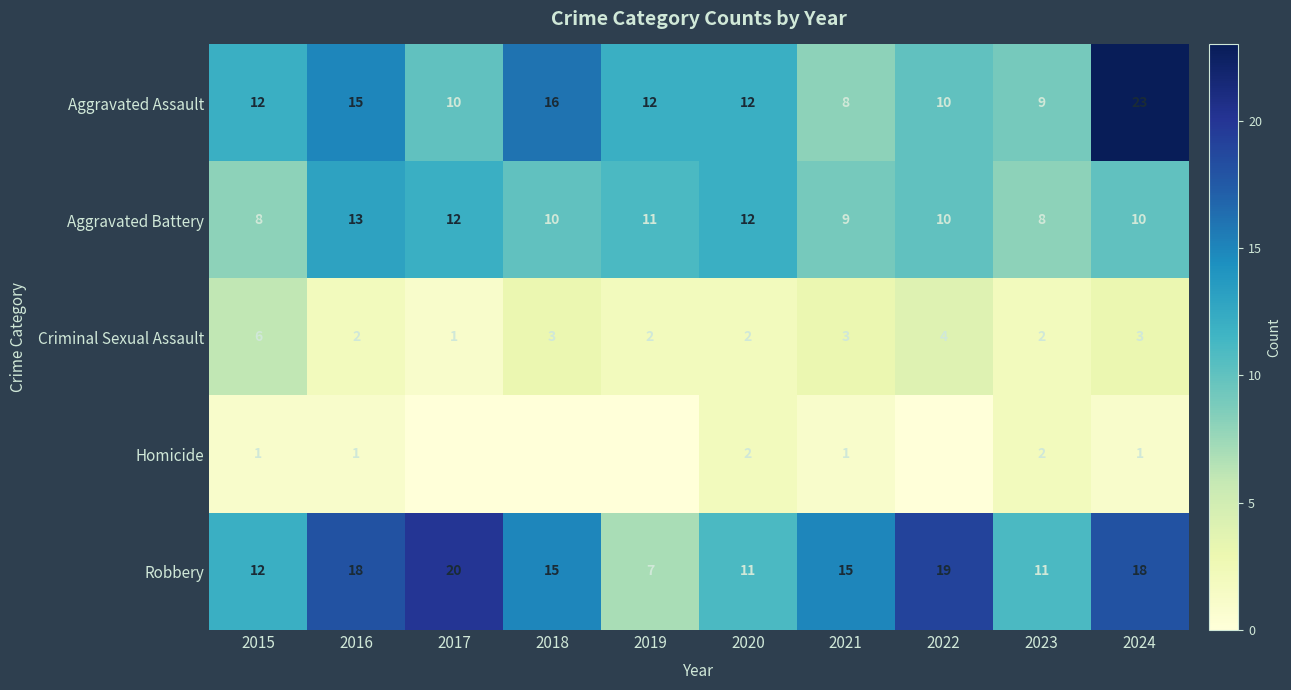

What is the sum of the Aggravated Battery values at 2021 and 2022?

19